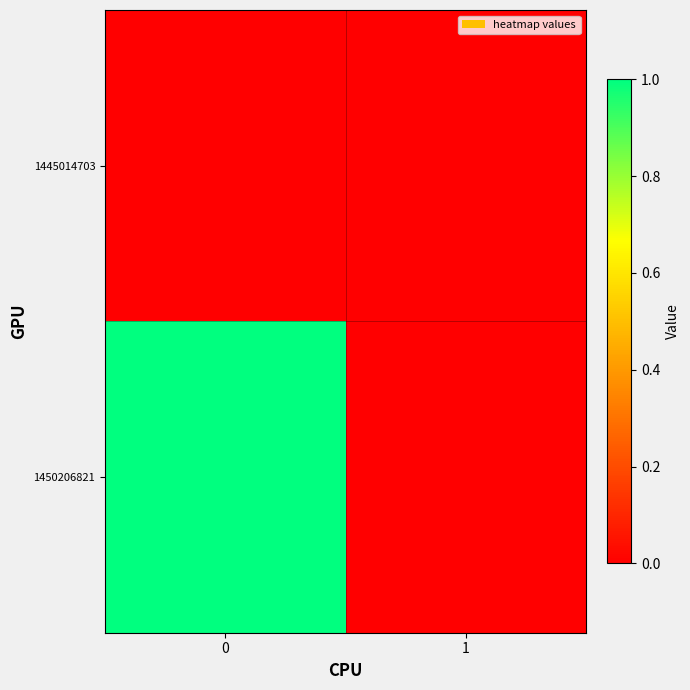

Which series changed the most between 0 and 1?

1450206821